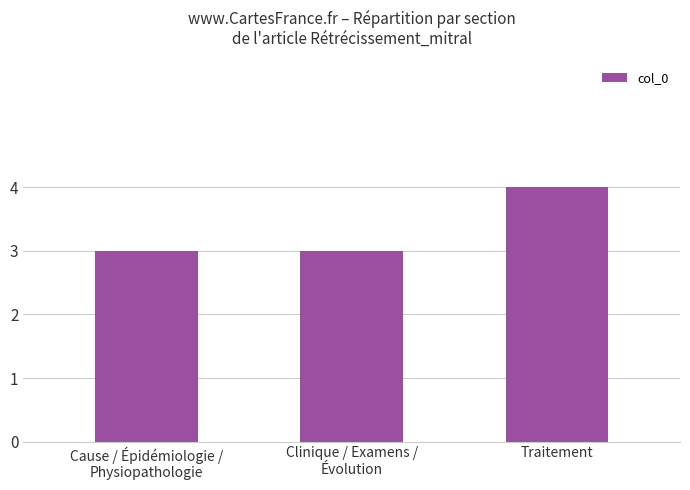

What is the sum of the values at Cause / Épidémiologie /
Physiopathologie and Traitement?

7